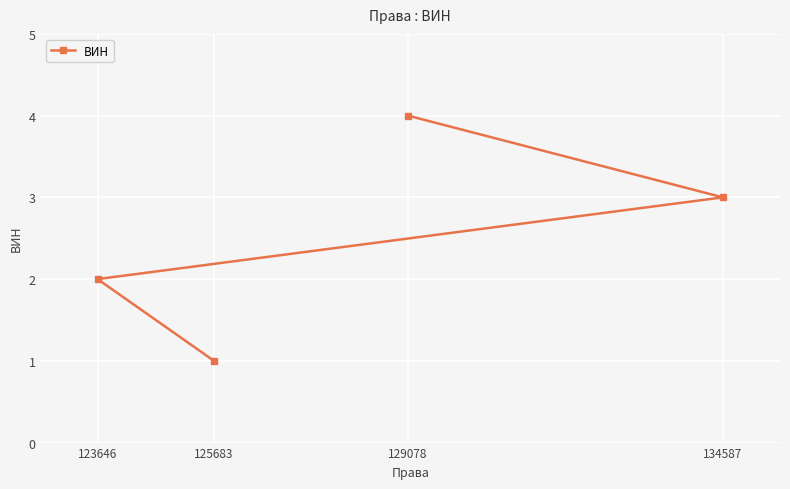

List the labels in order of value, largest first.

129078, 134587, 123646, 125683